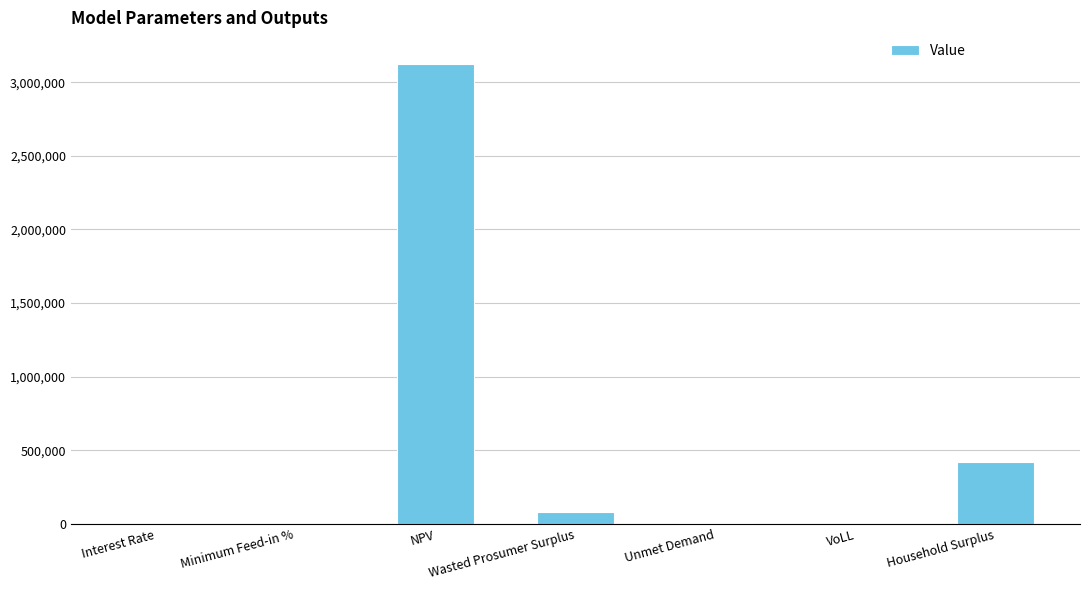

At which category does the chart reach its peak across all series?

NPV